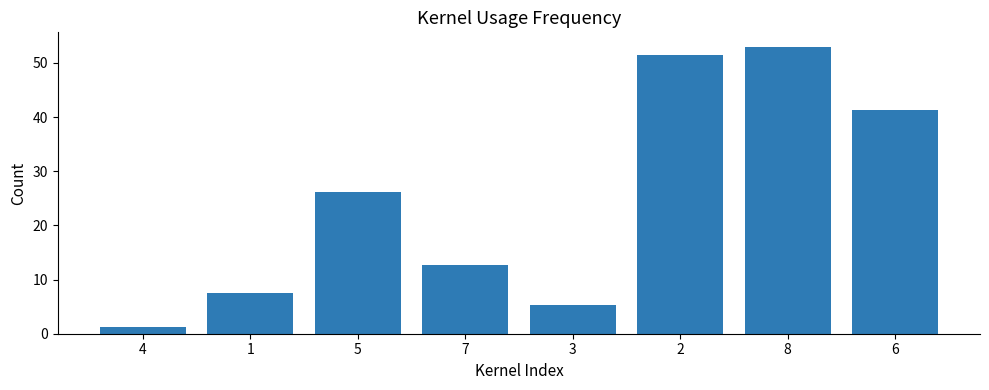

Which label corresponds to the smallest value in the chart?

4